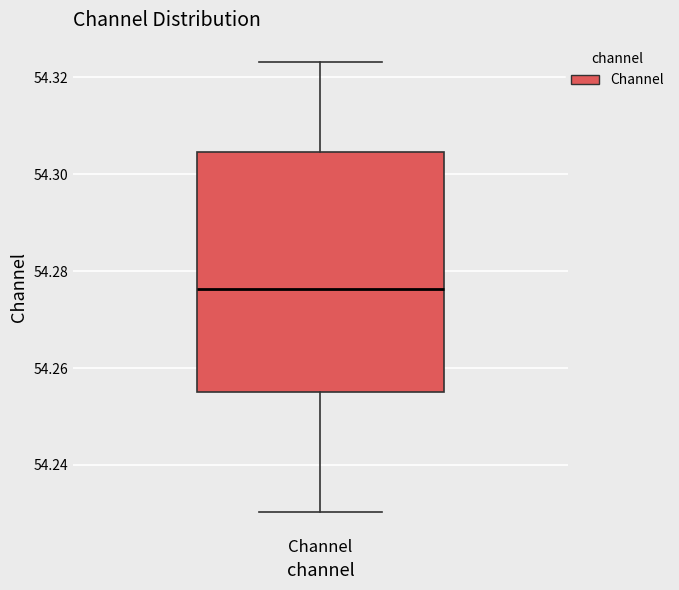

Where is the lower edge of the box for Channel on the y-axis? The values are not printed on the chart, so give them approximately, as read against the axis.

54.254